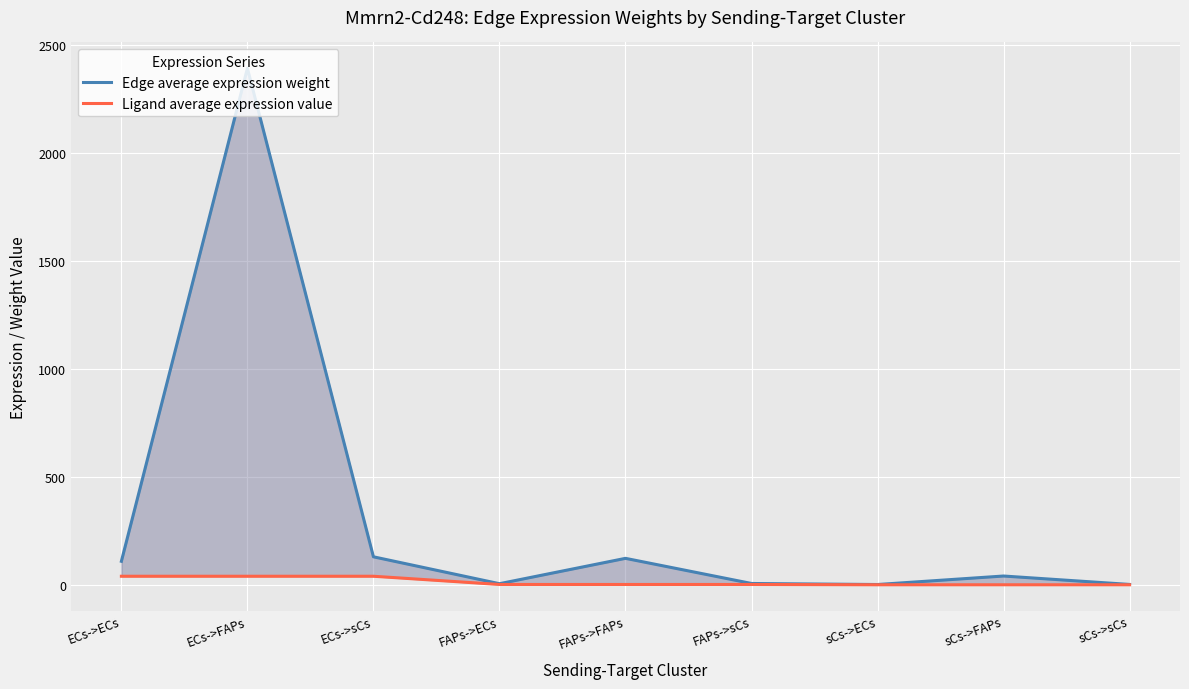

Rank the series by their average value, from lowest to highest.

Ligand average expression value, Edge average expression weight